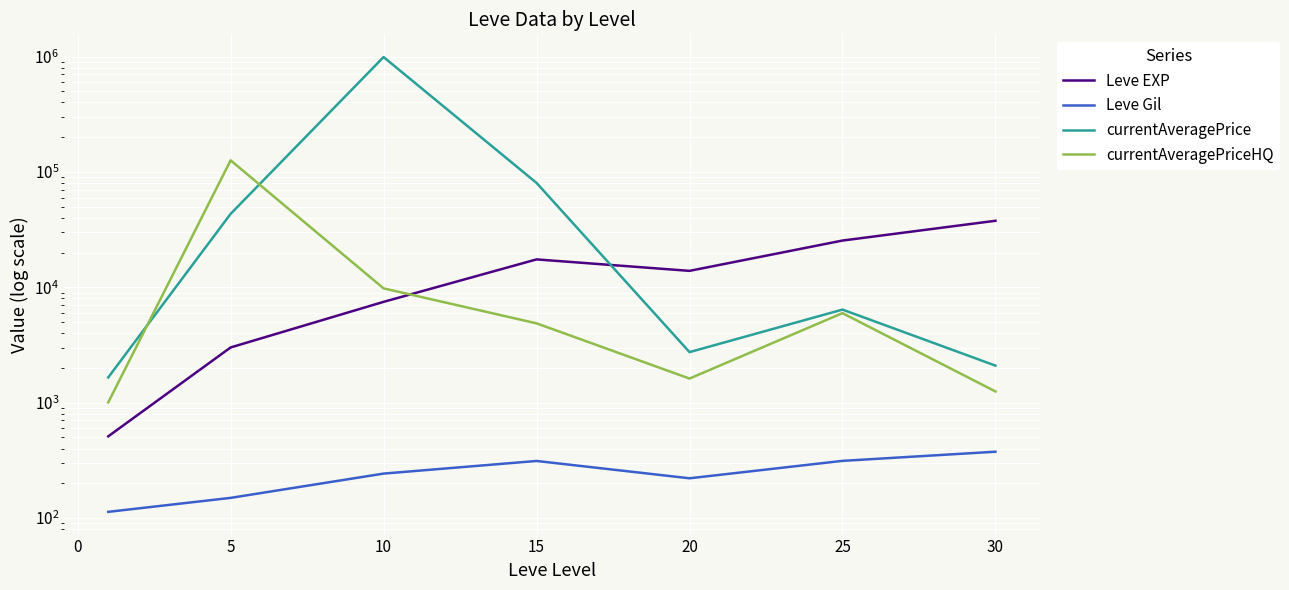

True or false: currentAveragePriceHQ has a value of 2020.2 at 15.

False